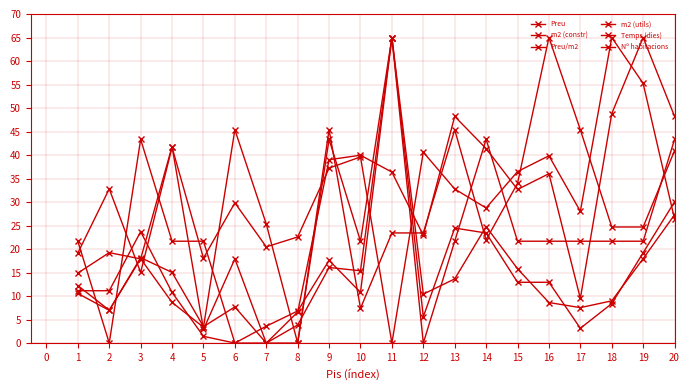

What is the value of the m2 (constr) point at the 15th from the left?

12.9